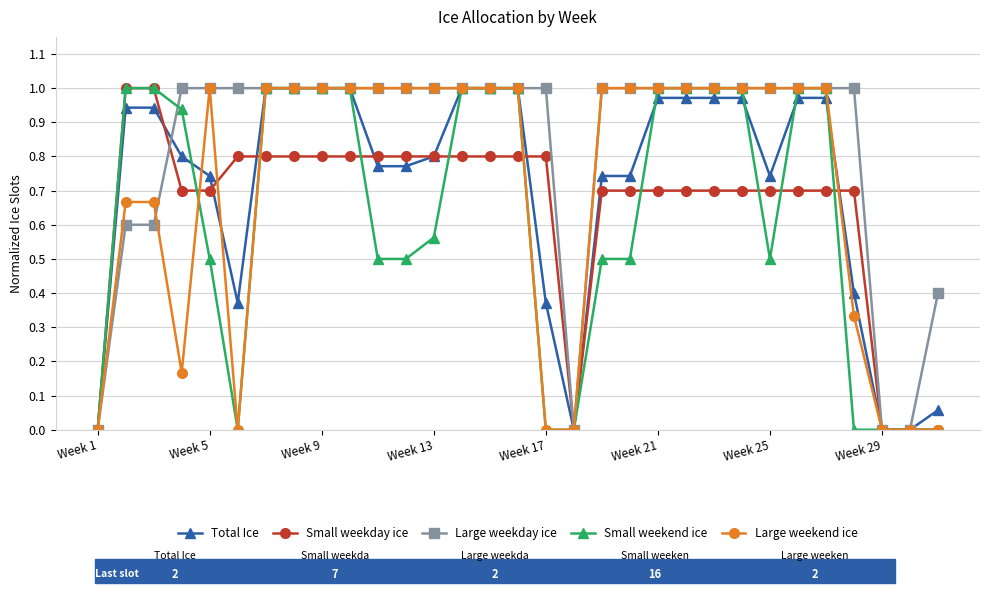

Which series has the largest total across all categories?

Large weekday ice